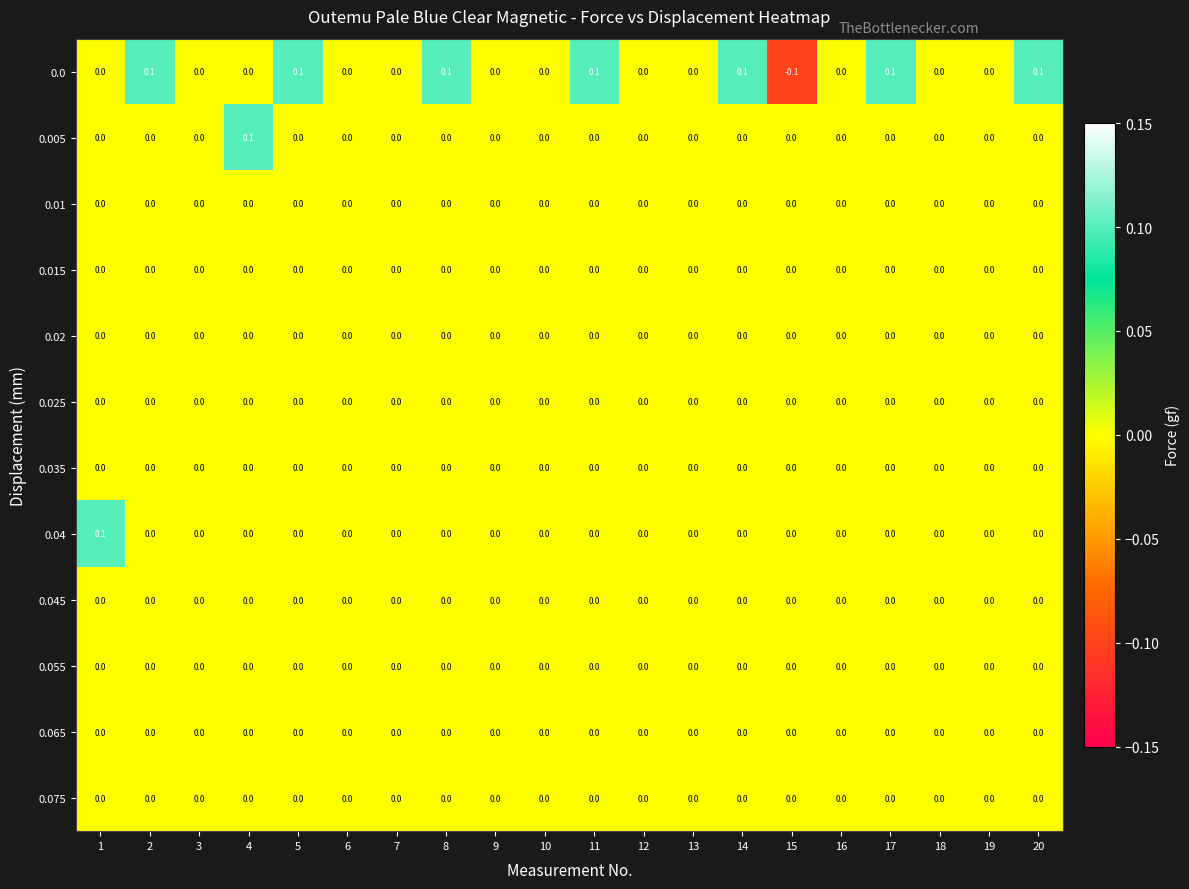

Which category has the lowest value across all series?

15